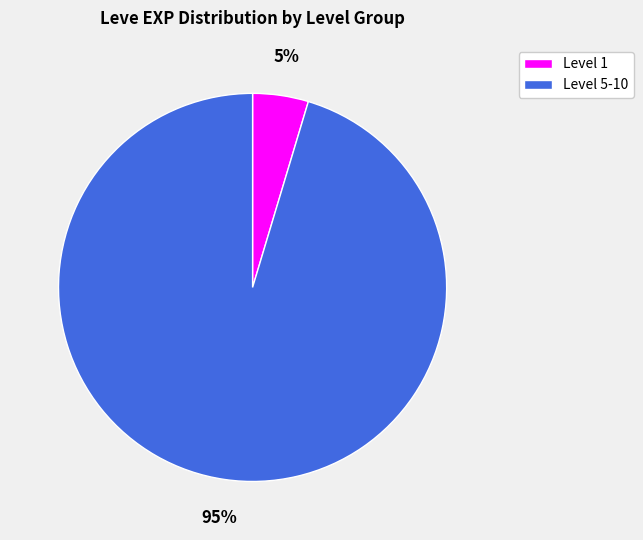

True or false: Level 5-10 accounts for 95% of the total.

True